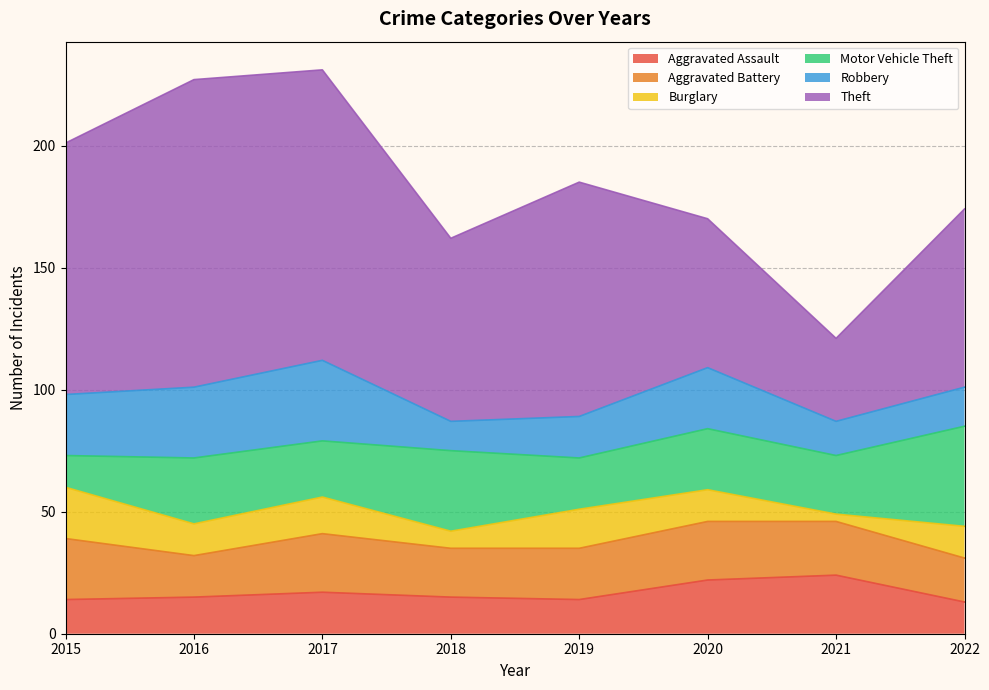

The Aggravated Battery series shows 13 at 2015. True or false?

False